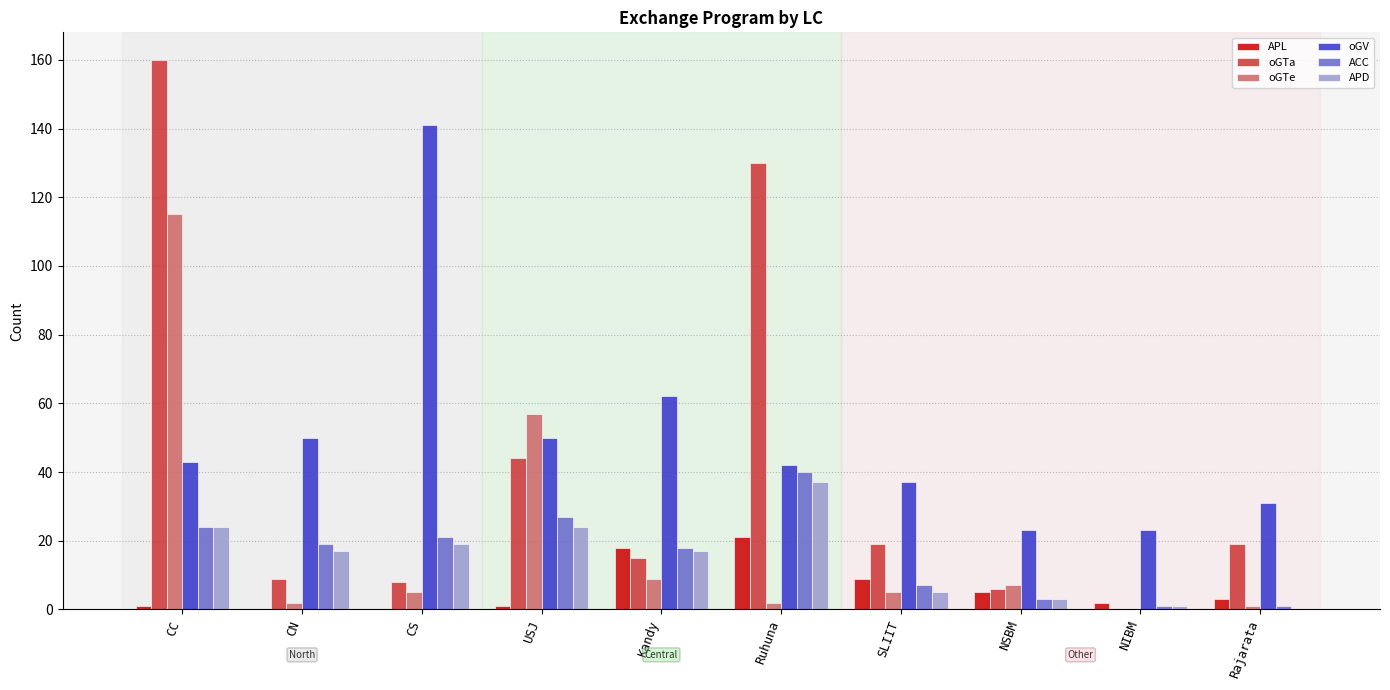

Which category has the highest value in the APL series?

Ruhuna